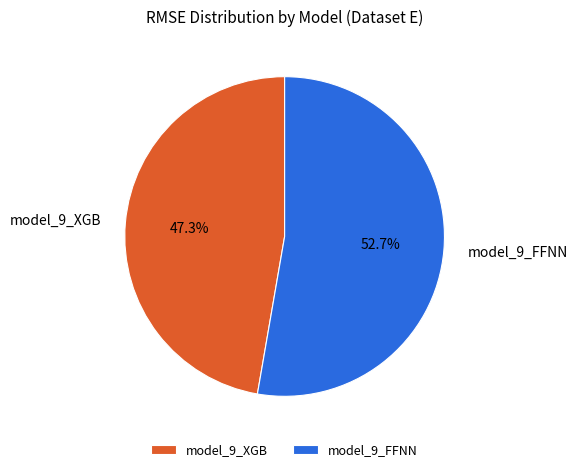

What is the largest slice in the pie chart?

model_9_FFNN